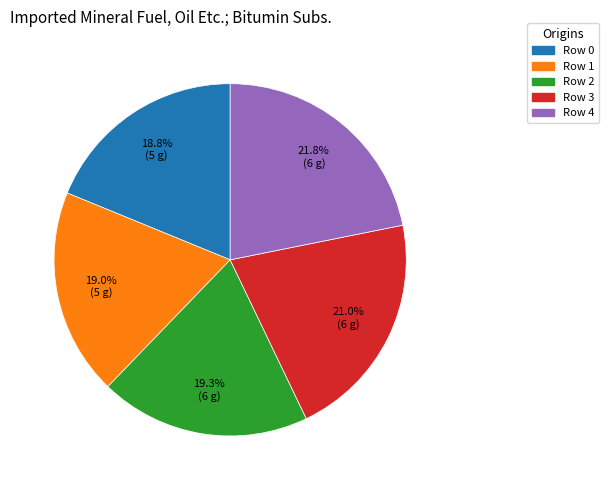

What is the largest slice in the pie chart?

Row 4